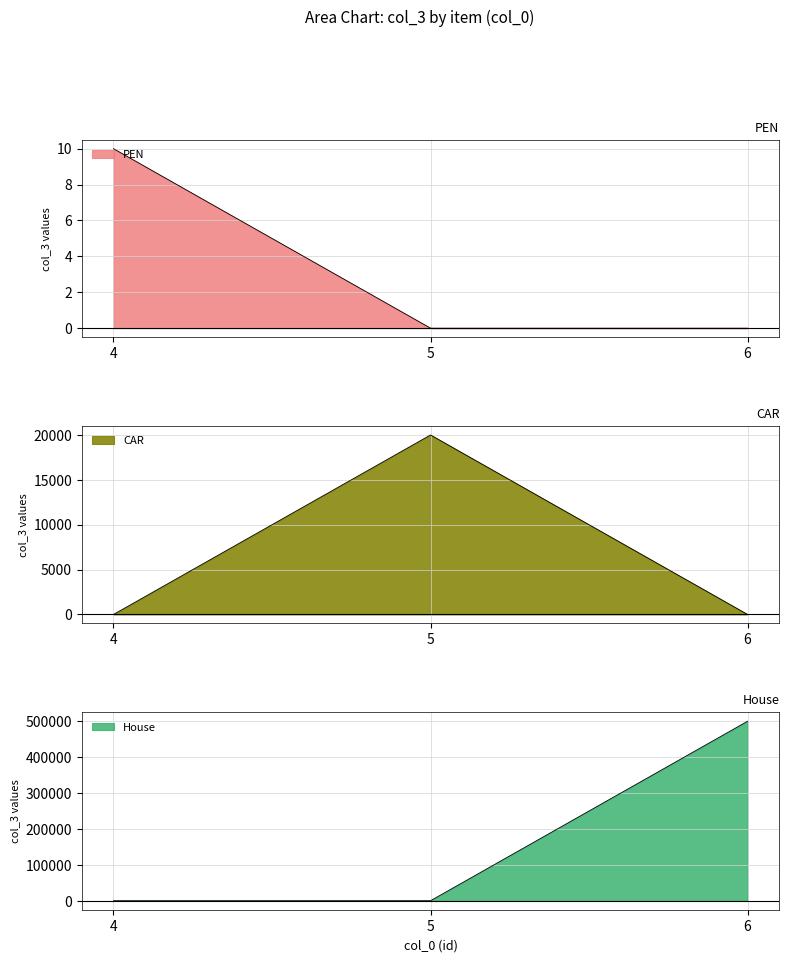

Is it true that the value at 4 is 0?

True